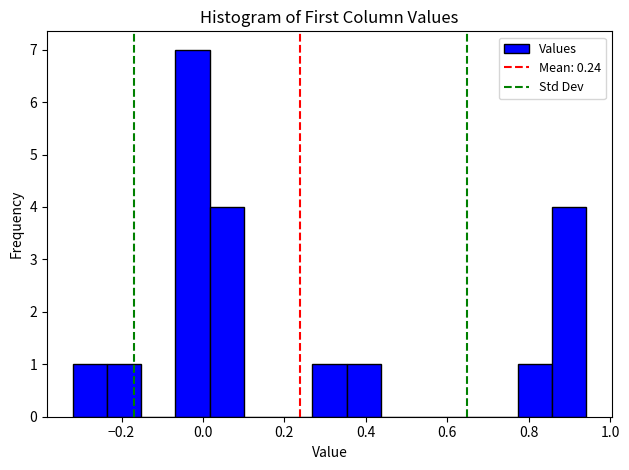

Reading left to right, transcribe this chart: for each bar, give the range it covers on the x-axis and its height. Neither the bar edges nor the heights are printed on the chart, so give them approximately, as read against the axes.

-0.32 to -0.24: 1
-0.24 to -0.16: 1
-0.16 to -0.06: 0
-0.06 to 0.02: 7
0.02 to 0.10: 4
0.10 to 0.18: 0
0.18 to 0.26: 0
0.26 to 0.36: 1
0.36 to 0.44: 1
0.44 to 0.52: 0
0.52 to 0.60: 0
0.60 to 0.68: 0
0.68 to 0.78: 0
0.78 to 0.86: 1
0.86 to 0.94: 4